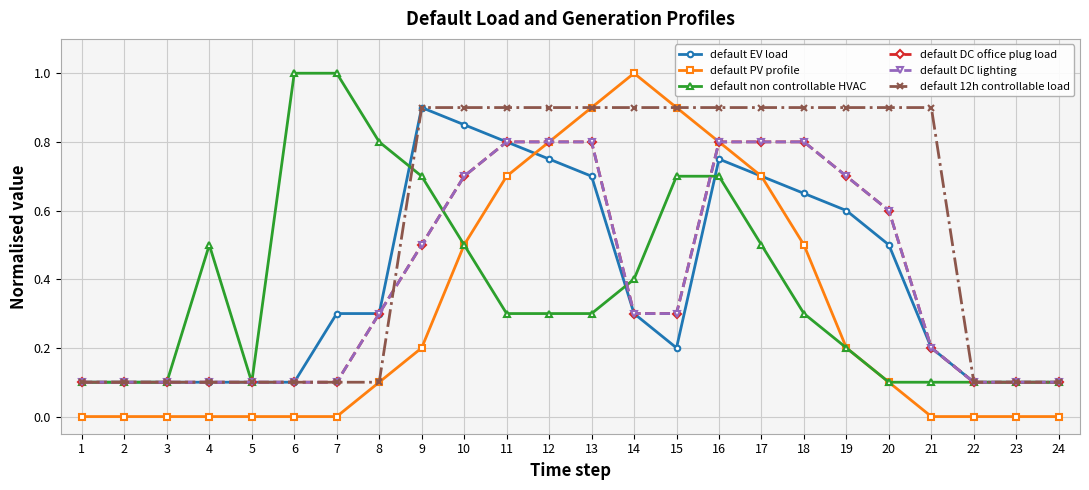

At which label is default DC office plug load closest to 0?

1